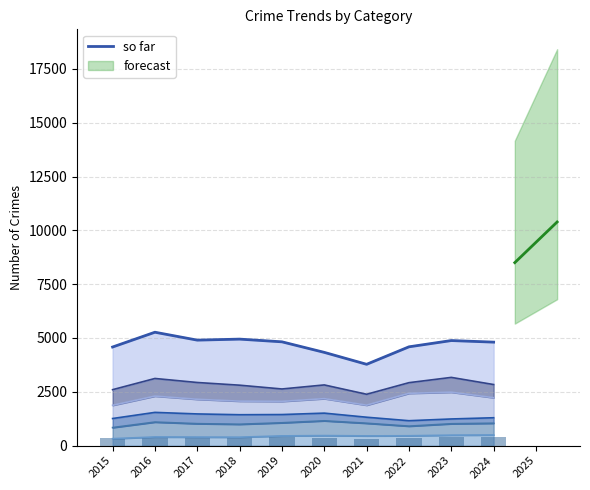

What is the minimum value shown in the chart?

3777